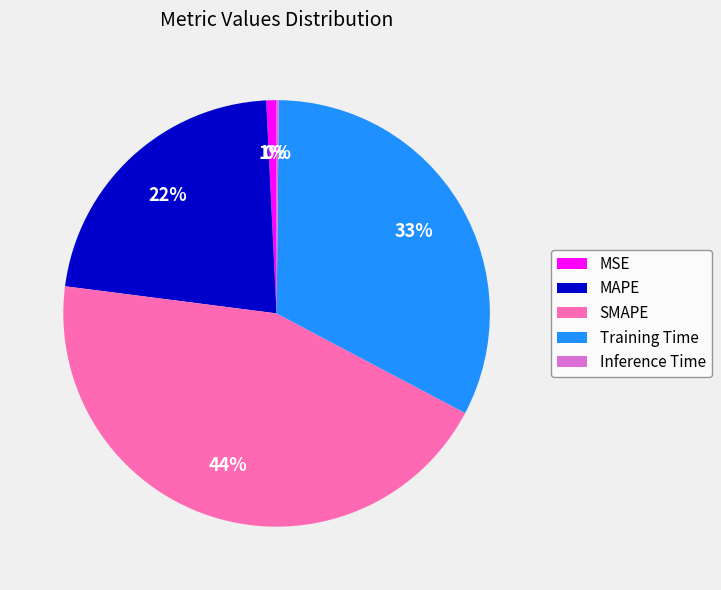

To the nearest percent, what is the difference between the largest and smallest slice percentages?

44%